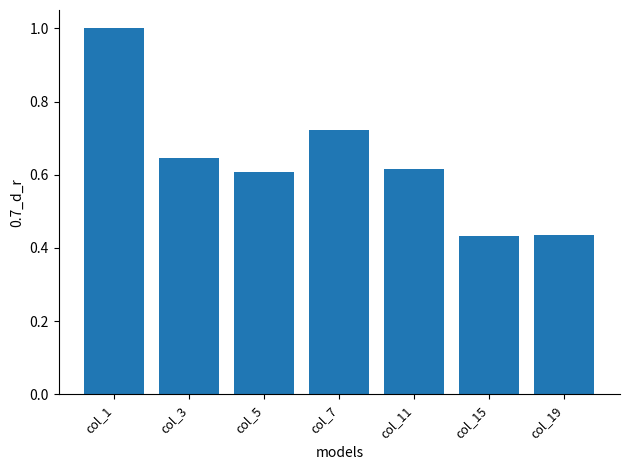

What is the change in value from col_1 to col_3?

-0.4